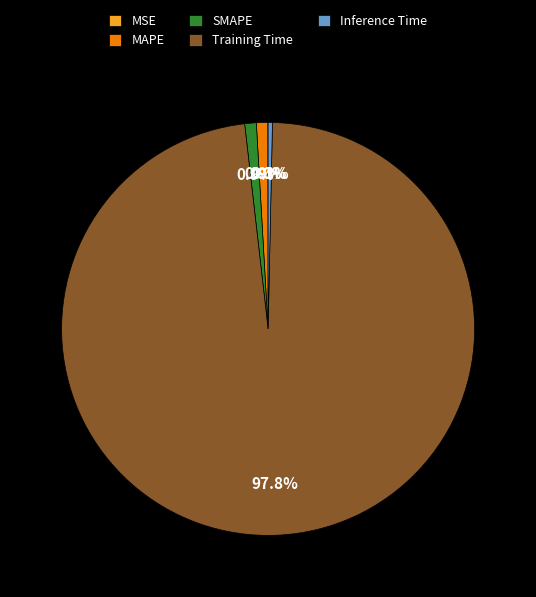

To the nearest percent, what is the difference between the MAPE and Training Time slice percentages?

97%